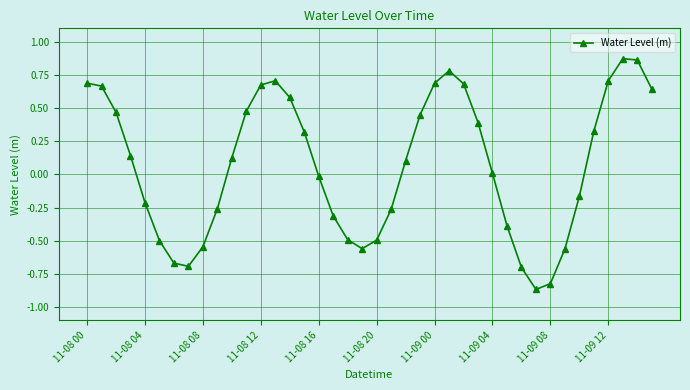

How many points are lower than both their immediate neighbors (excluding endpoints)?

3